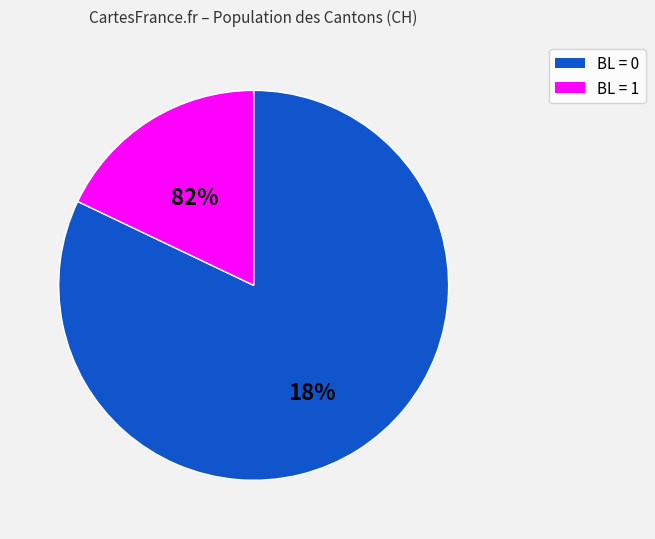

Which has a higher value, BL=0 or BL=0?

BL=0